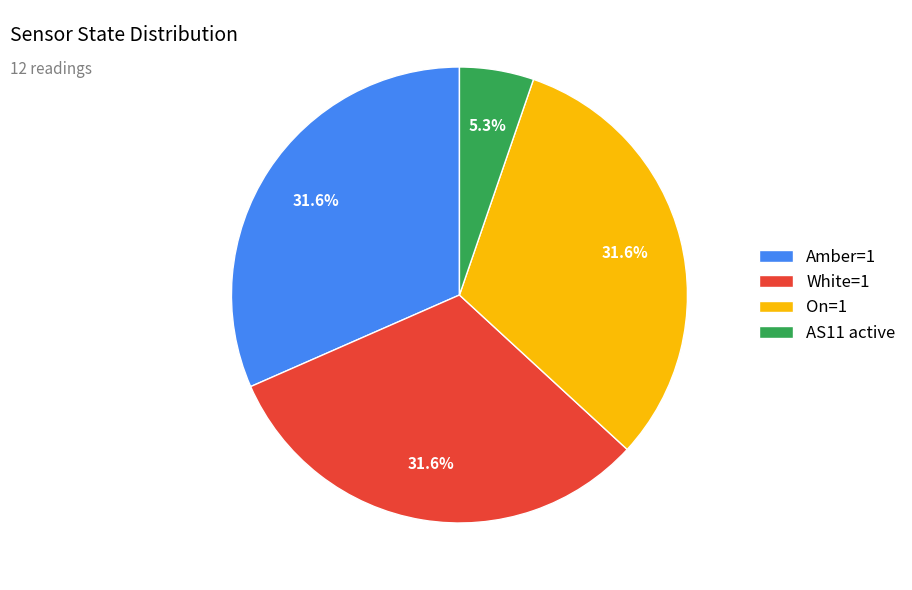

Do White=1 and Amber=1 together represent more than half of the pie?

Yes